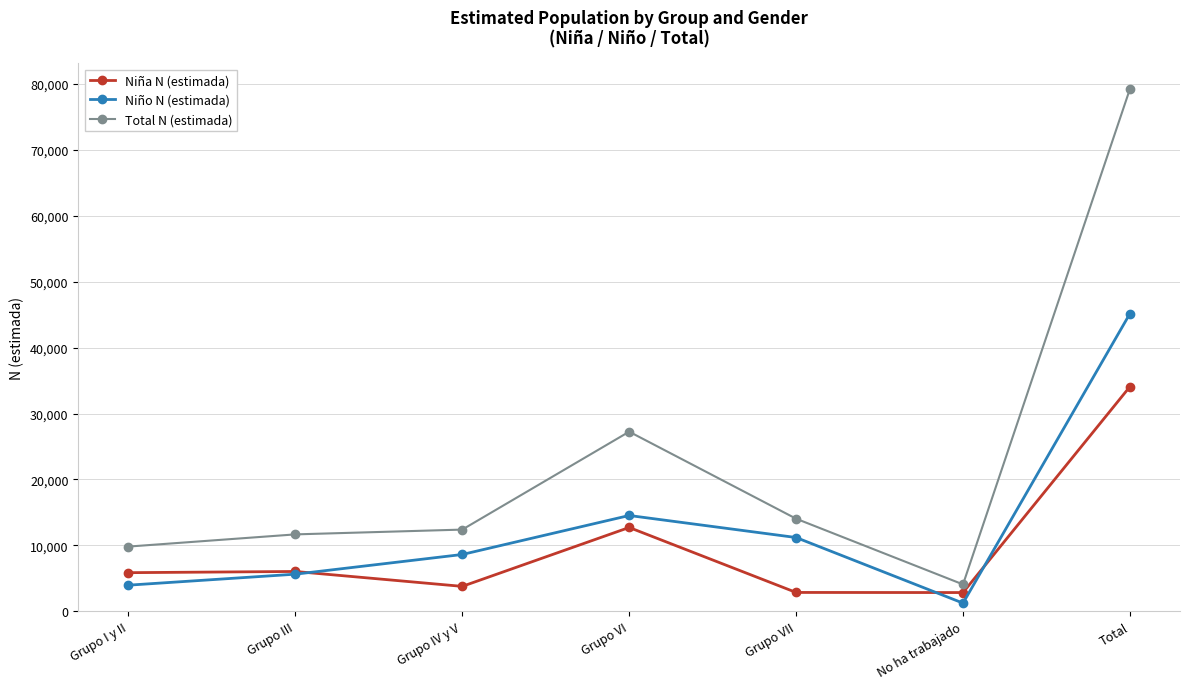

What are all the series names shown in the legend?

Niña N (estimada), Niño N (estimada), Total N (estimada)